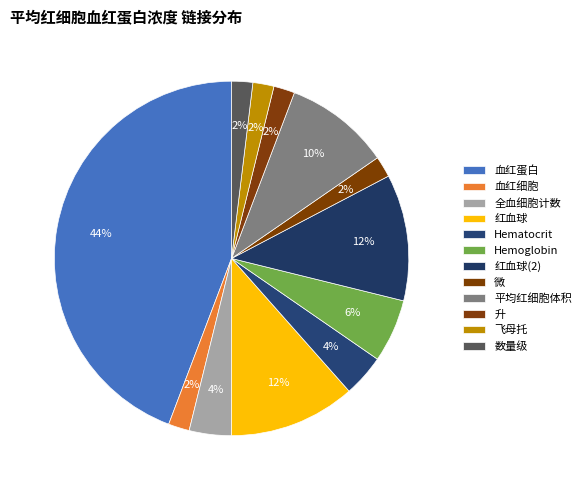

What percentage is the 平均红细胞体积 slice, to the nearest percent?

10%